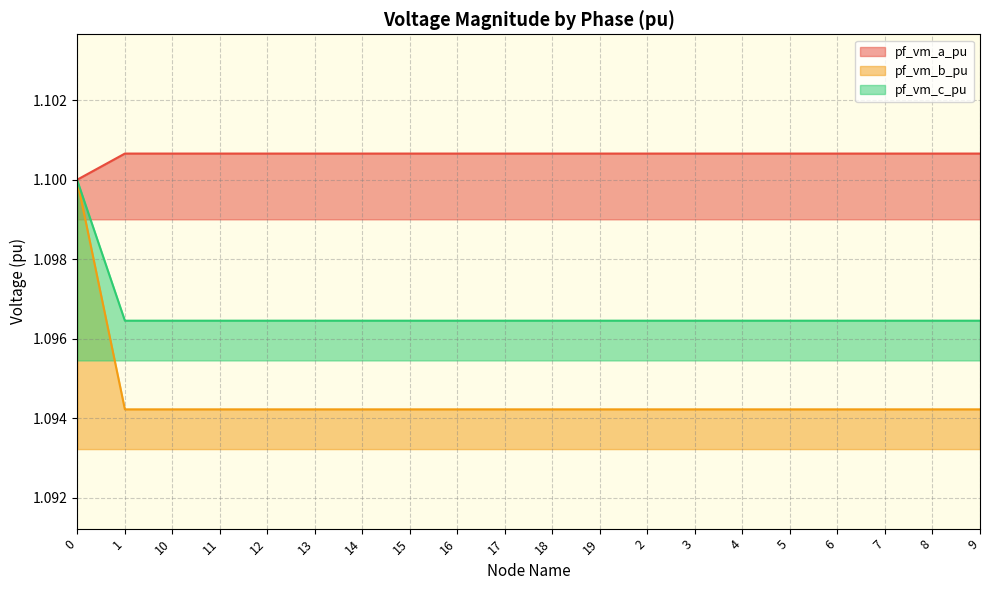

Rank the series by their average value, from lowest to highest.

pf_vm_b_pu, pf_vm_c_pu, pf_vm_a_pu